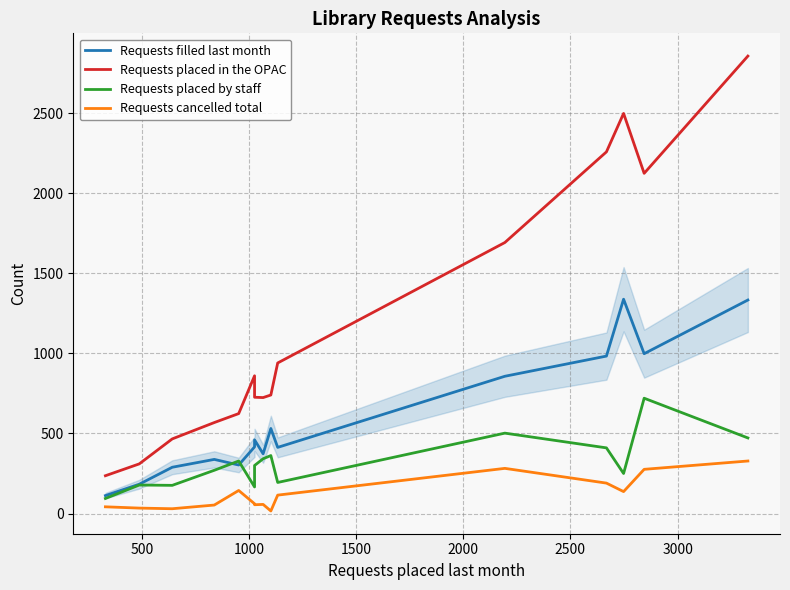

How many distinct data groups are displayed?

4